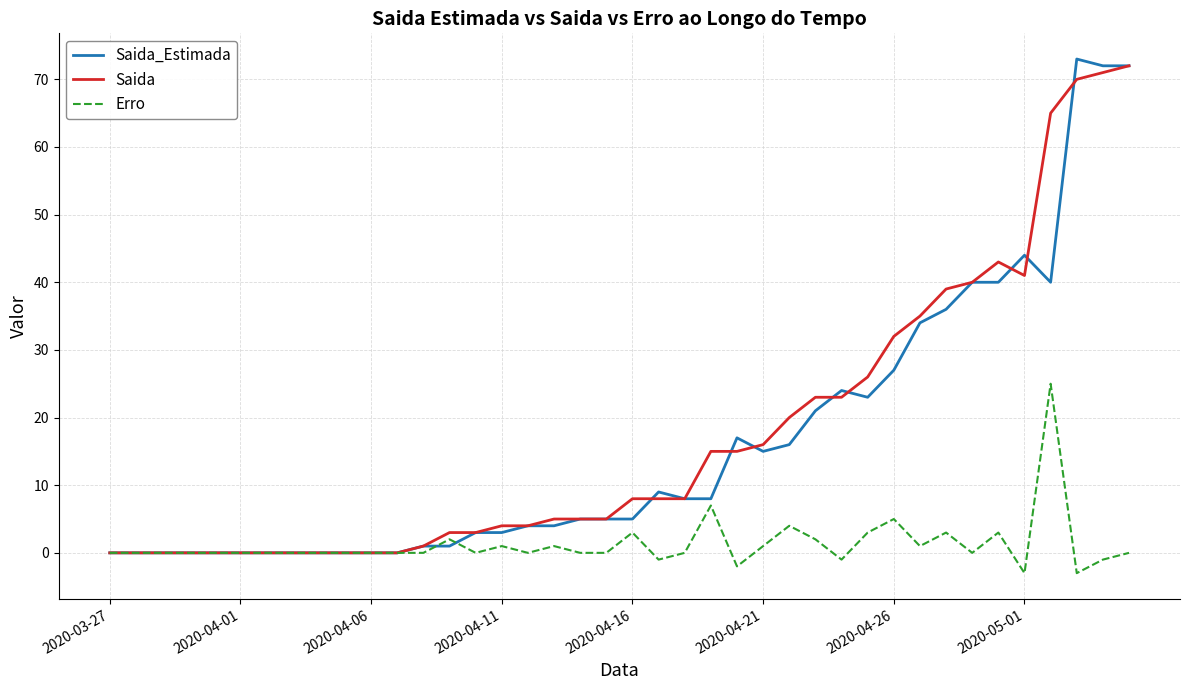

Which series has the widest spread of values?

Saida_Estimada